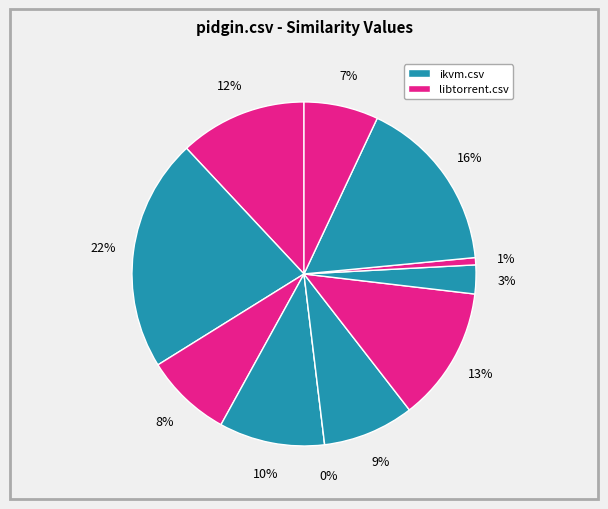

Is the sum of ikvm.csv and pidgin.csv greater than half?

No